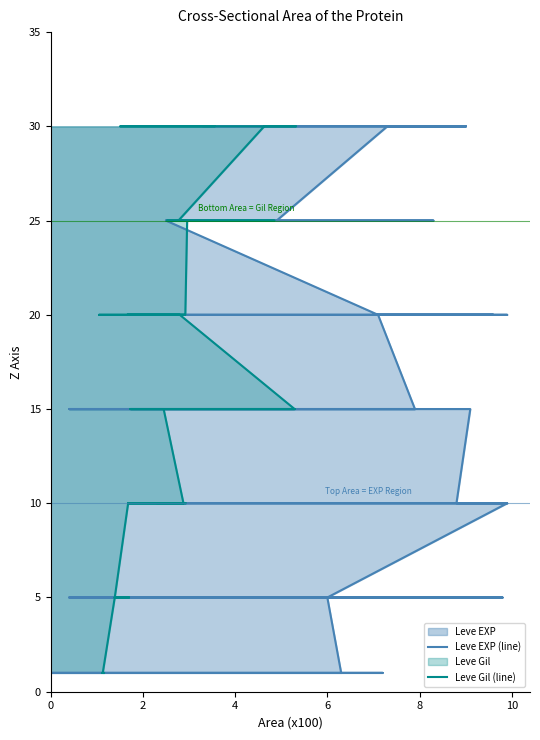

Which series has the widest spread of values?

Leve EXP (line)